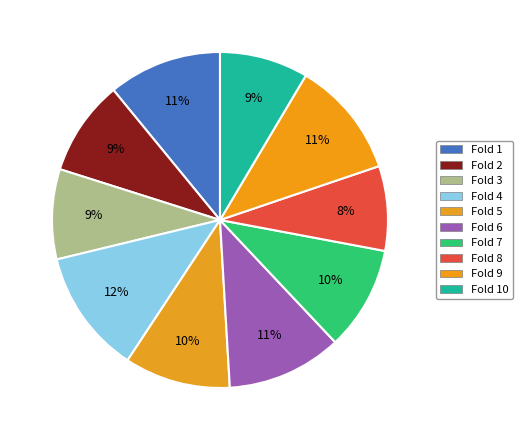

Count the number of slices in the pie.

10